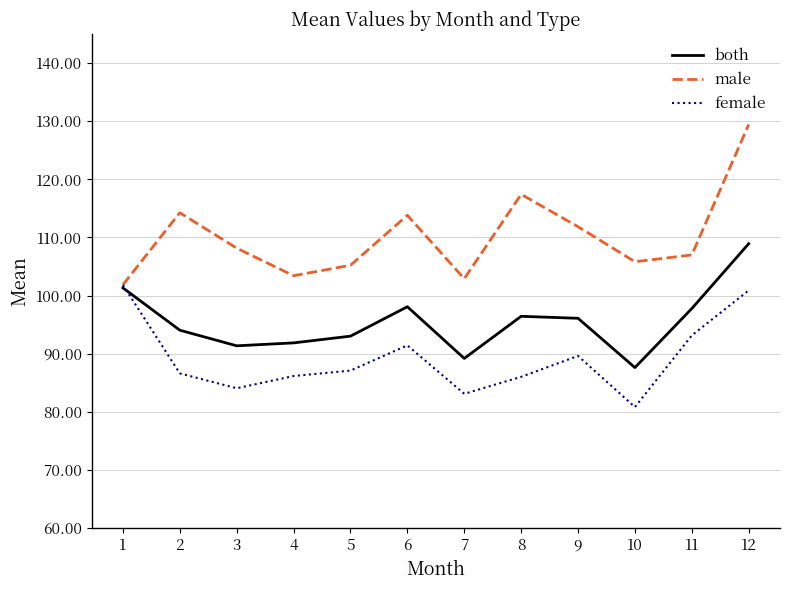

List the series in order of their peak value, lowest first.

female, both, male